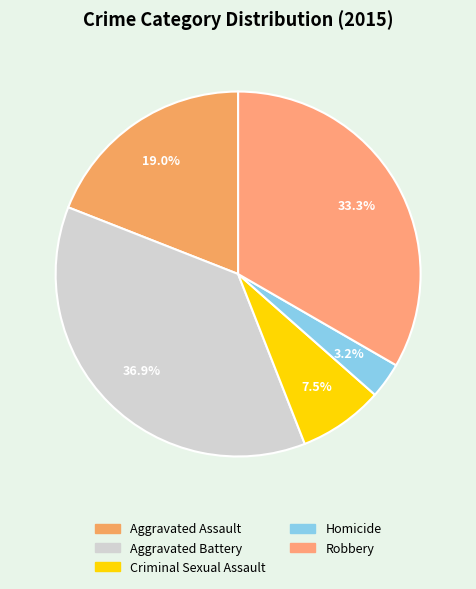

Does any single category account for the majority?

No